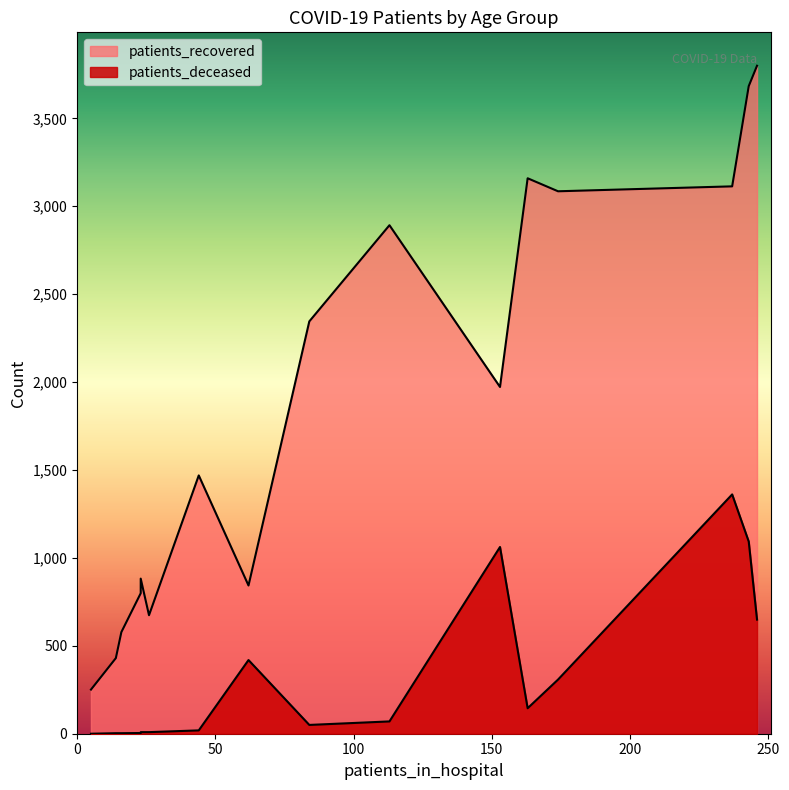

How many values in the patients_recovered series are below 1972?

8